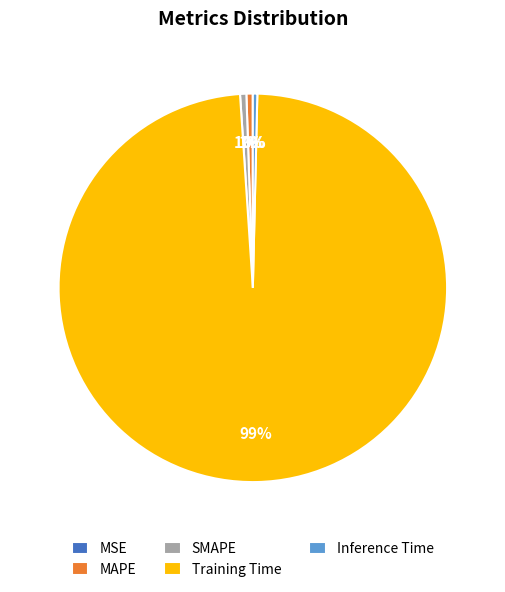

To the nearest percent, what is the average slice percentage?

20%